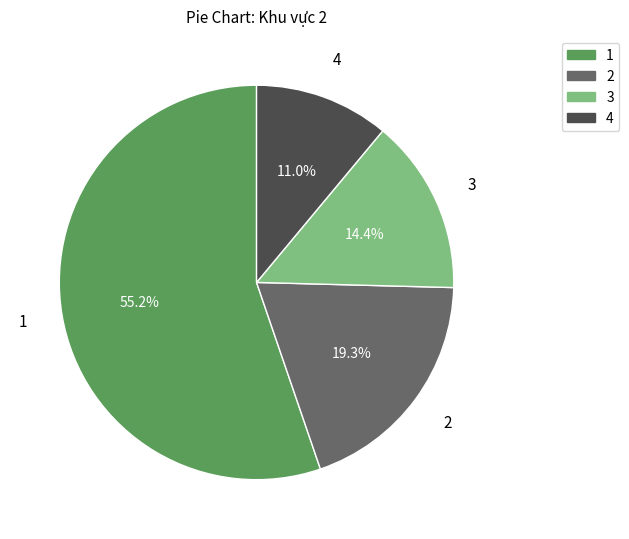

How many segments does this pie chart have?

4